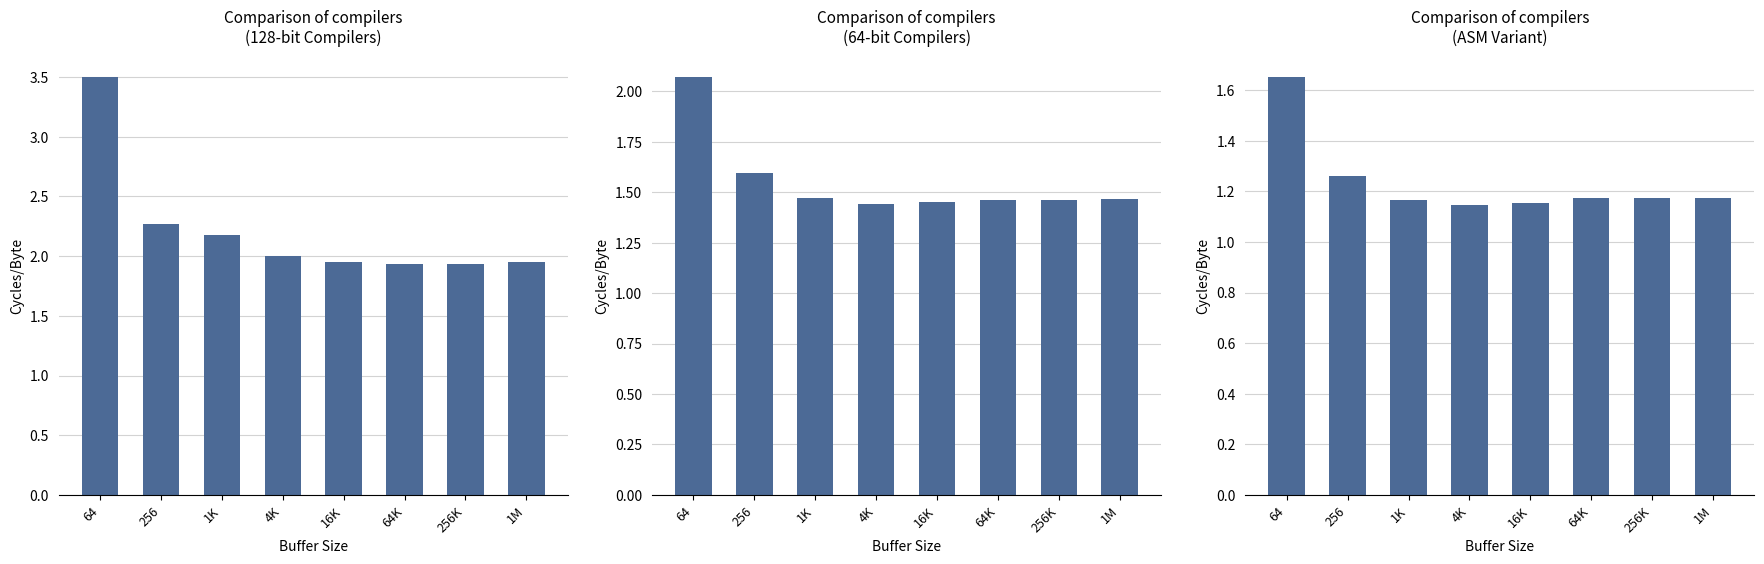

Is it true that GCC-64, ICL-64, CL-64 equals 0.8 at 1M?

False